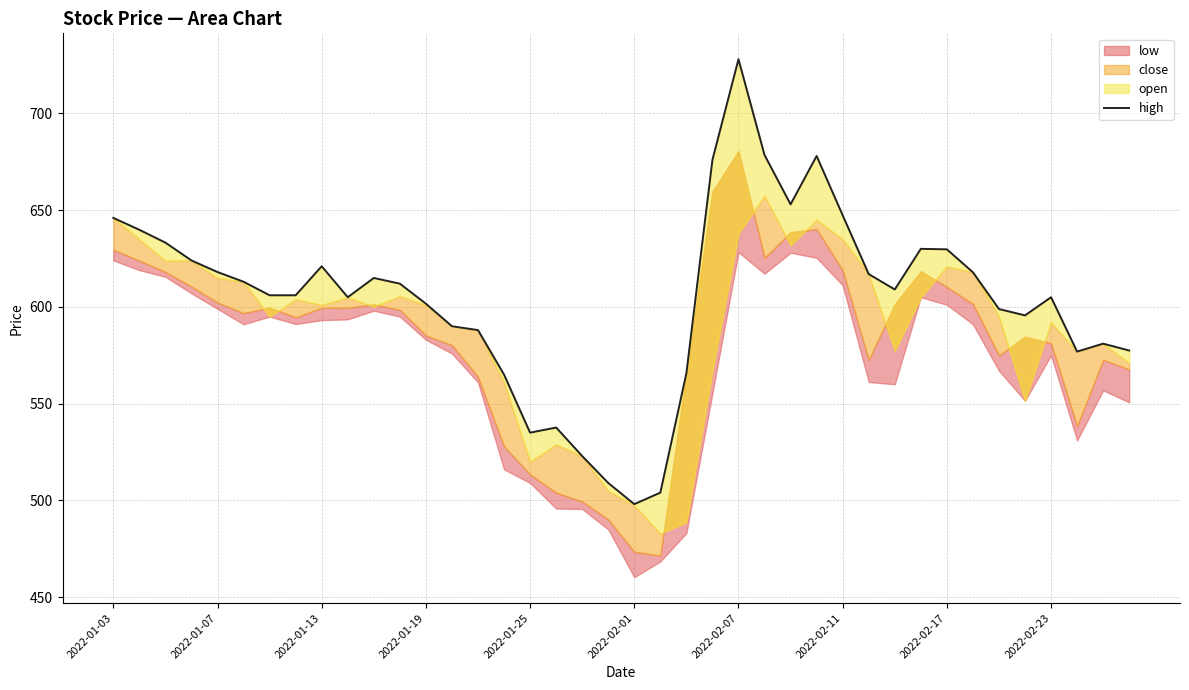

Is it true that the value at 17 is 537.6?

True